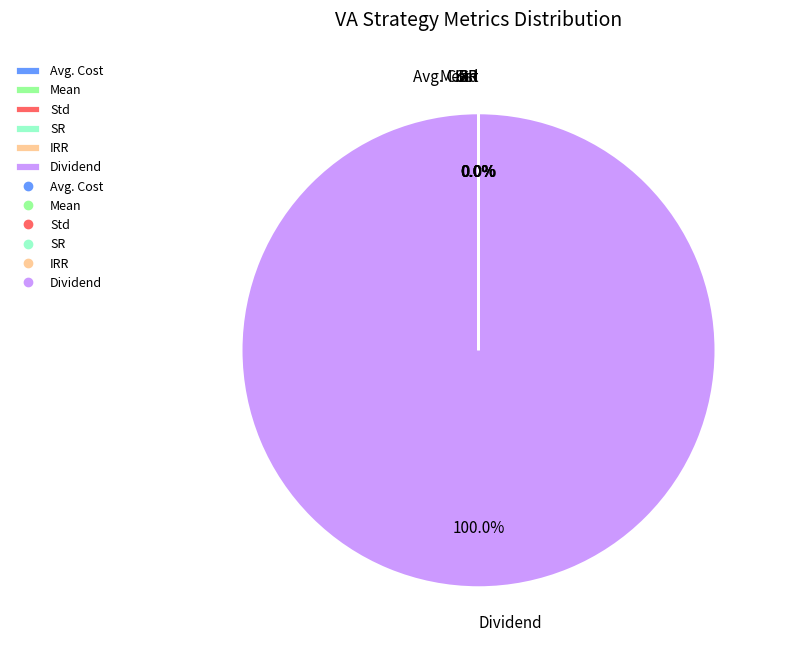

What is the largest slice in the pie chart?

Dividend